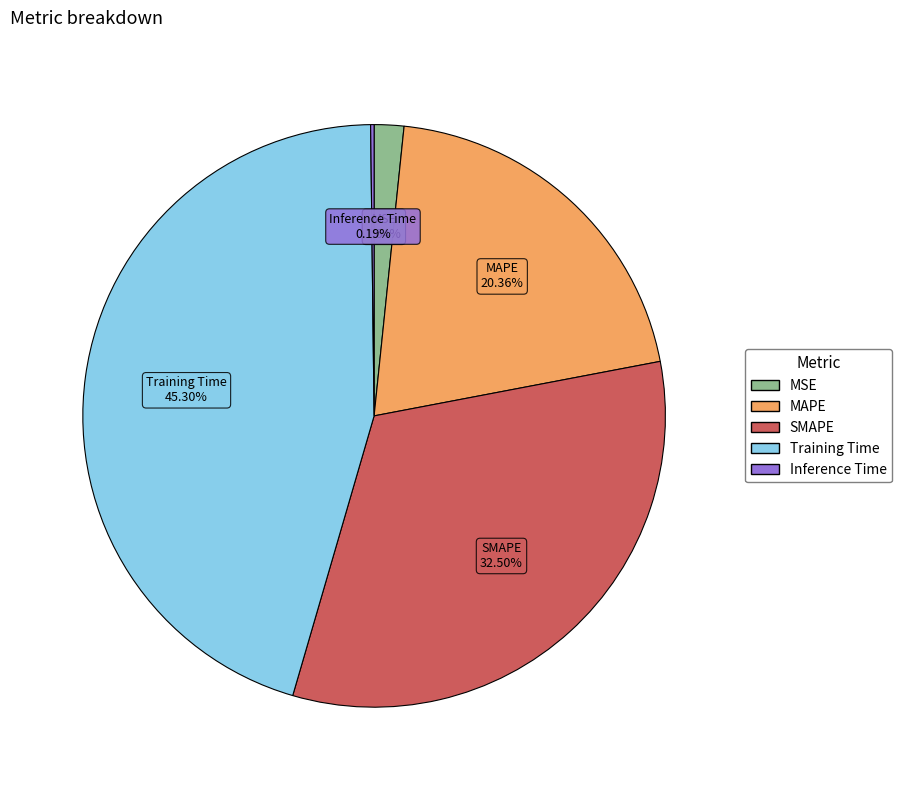

Does any single category account for the majority?

No